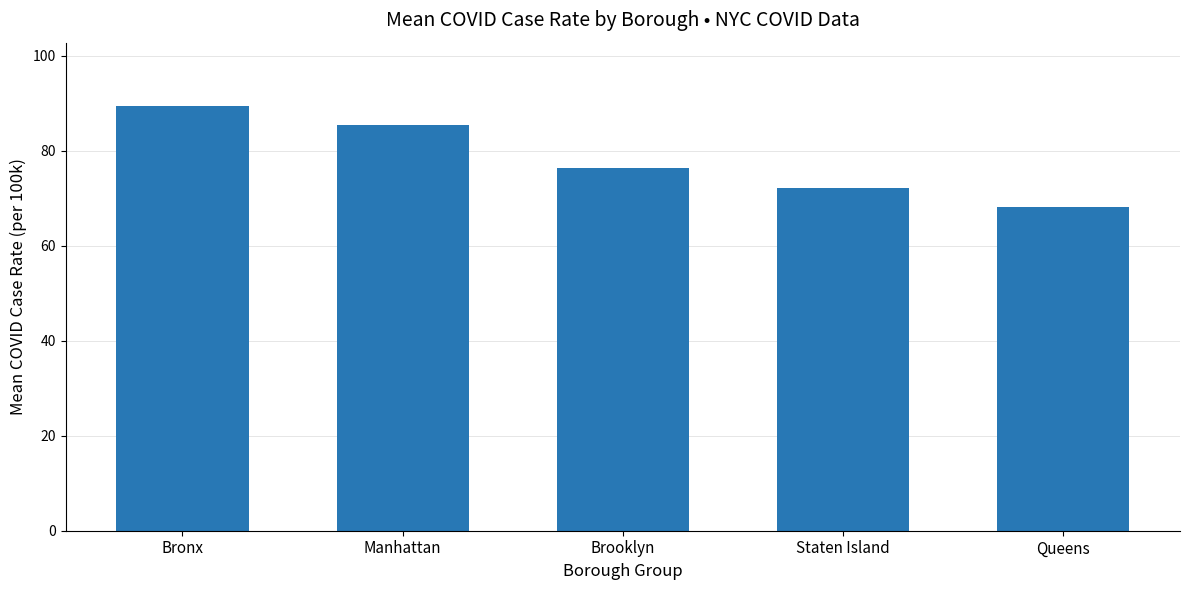

Where does the data first go above 76?

Bronx